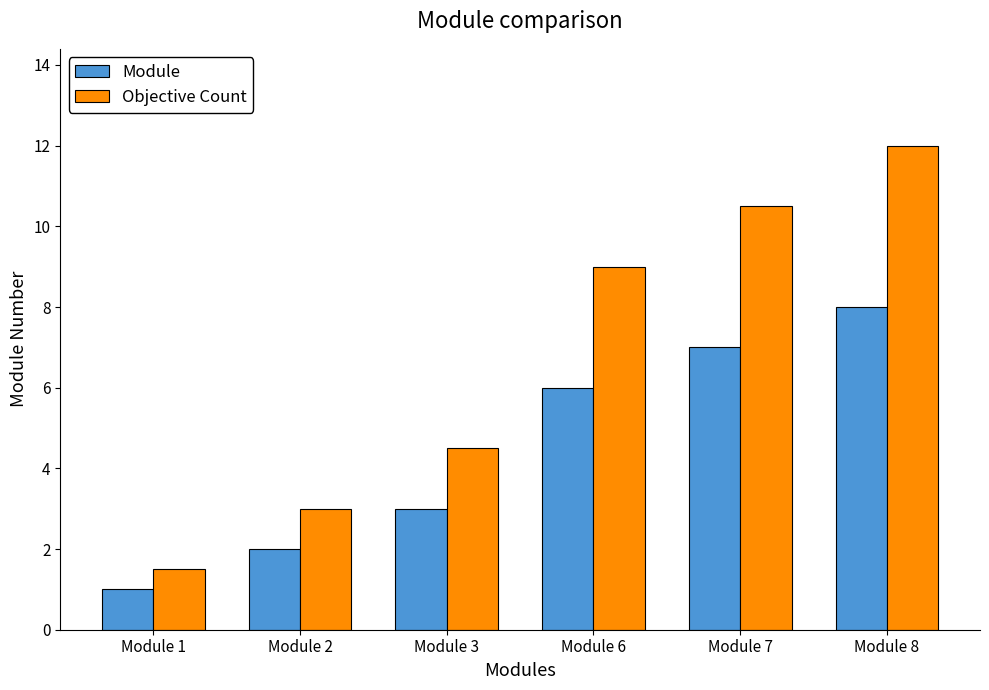

Reading left to right, extract all data points from this chart.

Module: Module 1=1.0	Module 2=2.0	Module 3=3.0	Module 6=6.0	Module 7=7.0	Module 8=8.0
Objective Count: Module 1=1.5	Module 2=3.0	Module 3=4.5	Module 6=9.0	Module 7=10.5	Module 8=12.0